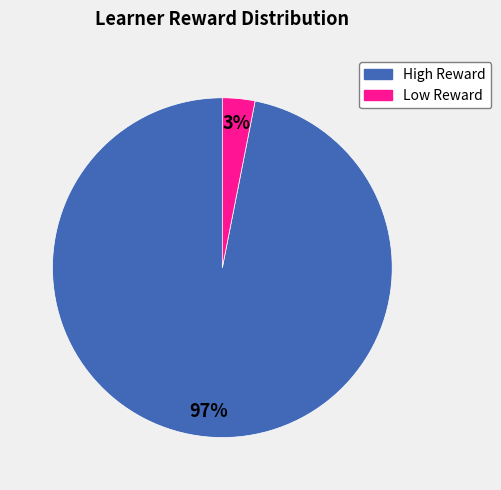

To the nearest percent, what is the average slice percentage?

50%